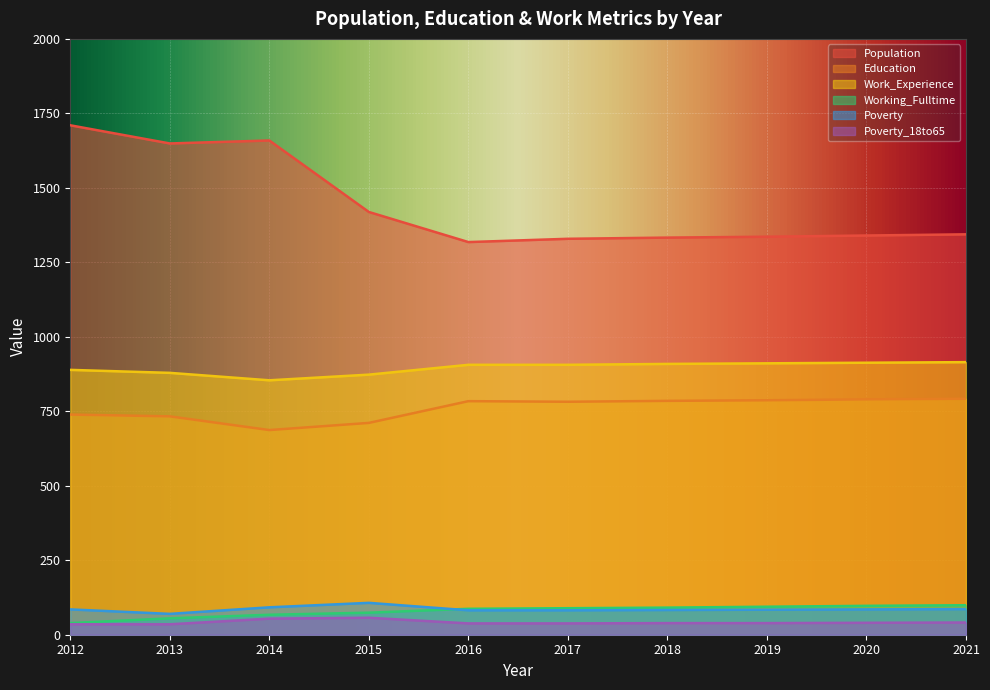

True or false: Work_Experience and Working_Fulltime cross at least once.

False